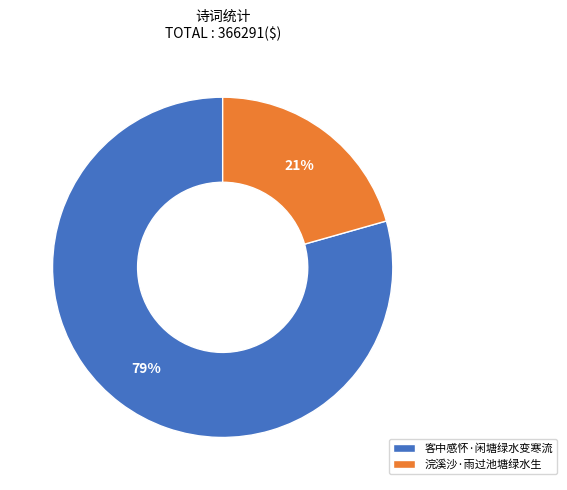

Rank the categories by value from lowest to highest.

浣溪沙·雨过池塘绿水生, 客中感怀·闲塘绿水变寒流